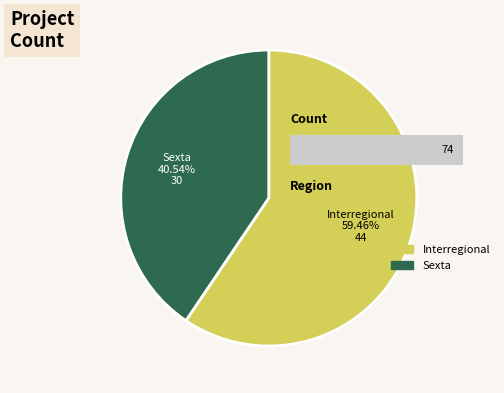

True or false: Sexta accounts for 41% of the total.

True